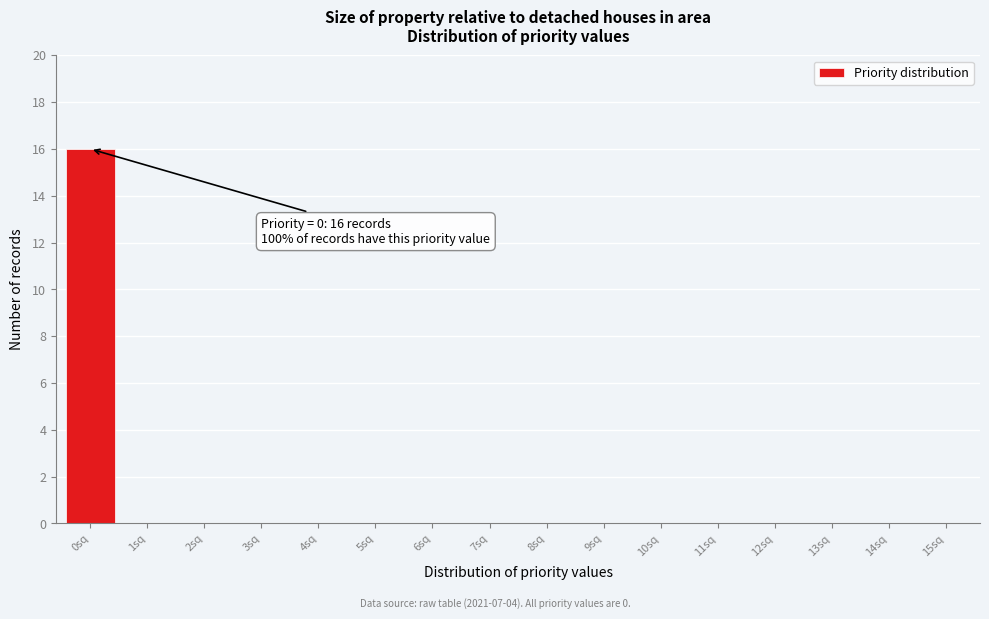

Reading left to right, what are all the values shown in this chart?

0sq=16	1sq=0	2sq=0	3sq=0	4sq=0	5sq=0	6sq=0	7sq=0	8sq=0	9sq=0	10sq=0	11sq=0	12sq=0	13sq=0	14sq=0	15sq=0